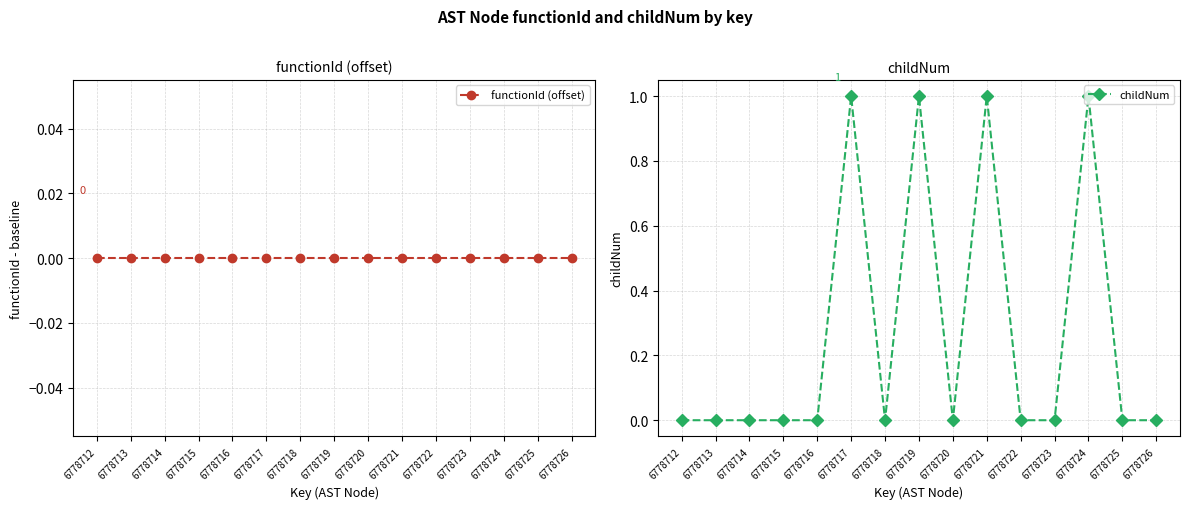

How many data points in childNum are above 0?

4